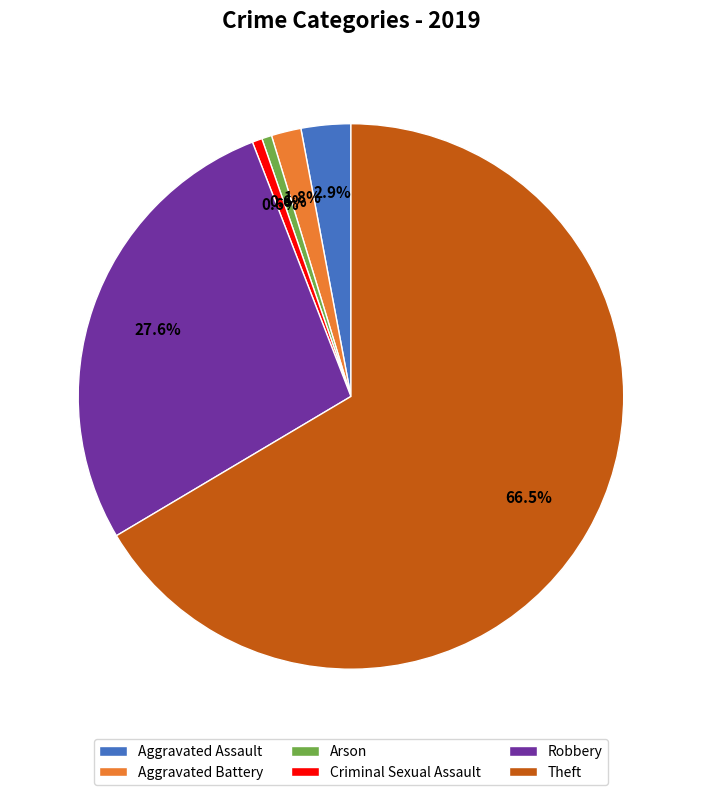

True or false: Criminal Sexual Assault accounts for 11% of the total.

False